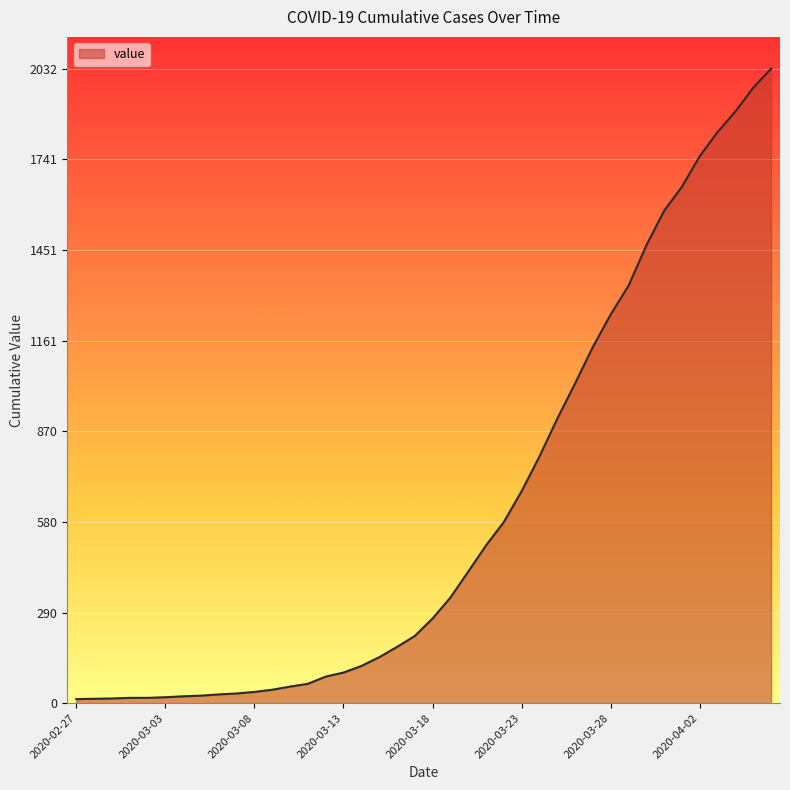

What is the maximum value shown in the chart?

2032